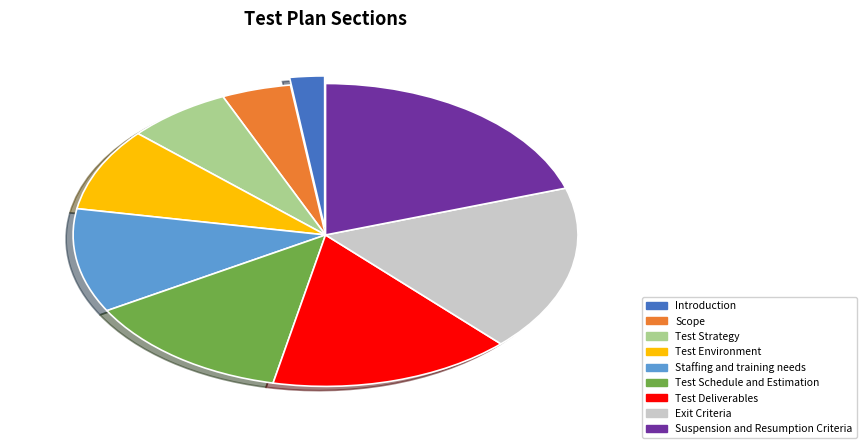

How many segments does this pie chart have?

9